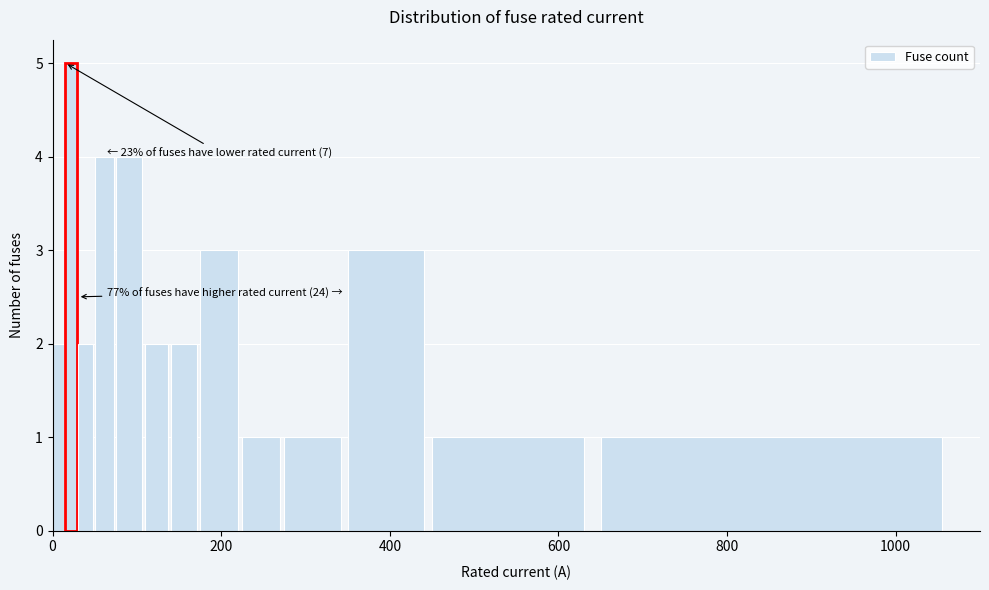

Read against the x-axis, roughly where is the centre of the tallest bar?

20